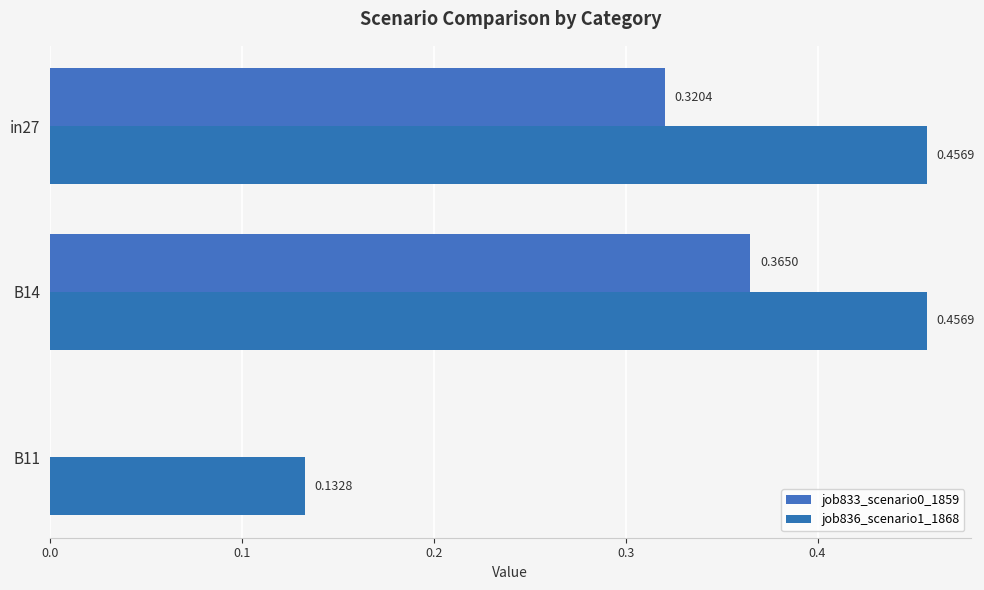

What are all the series names shown in the legend?

job833_scenario0_1859, job836_scenario1_1868